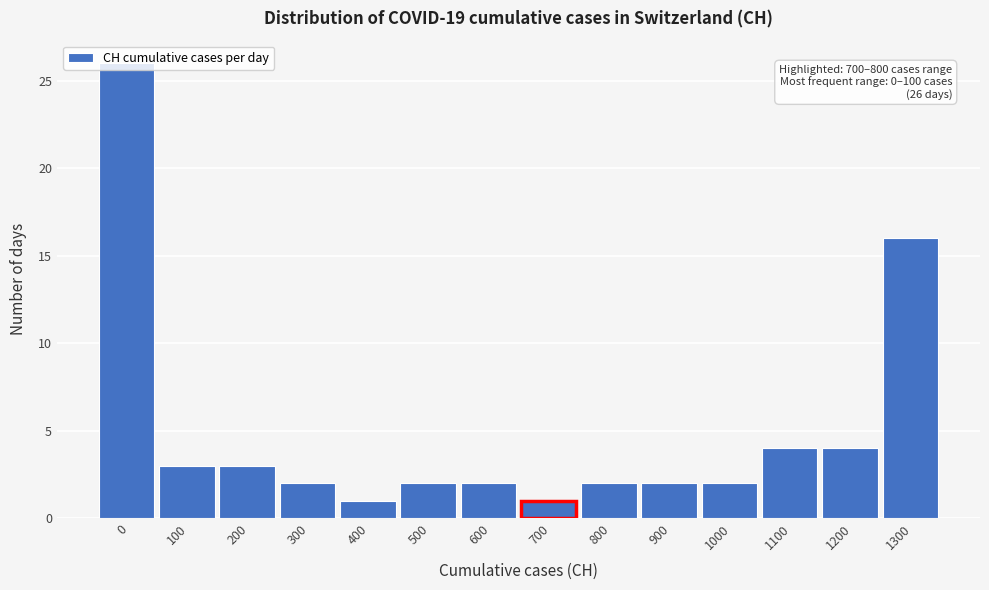

What is the average value?

5